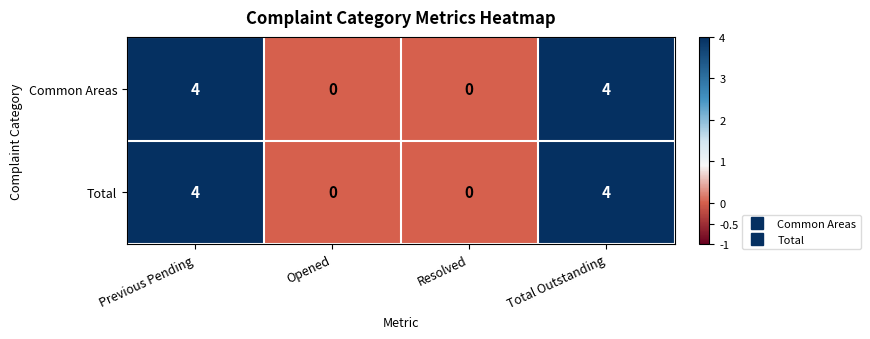

Count the Common Areas values in the range 0 to 4.

4